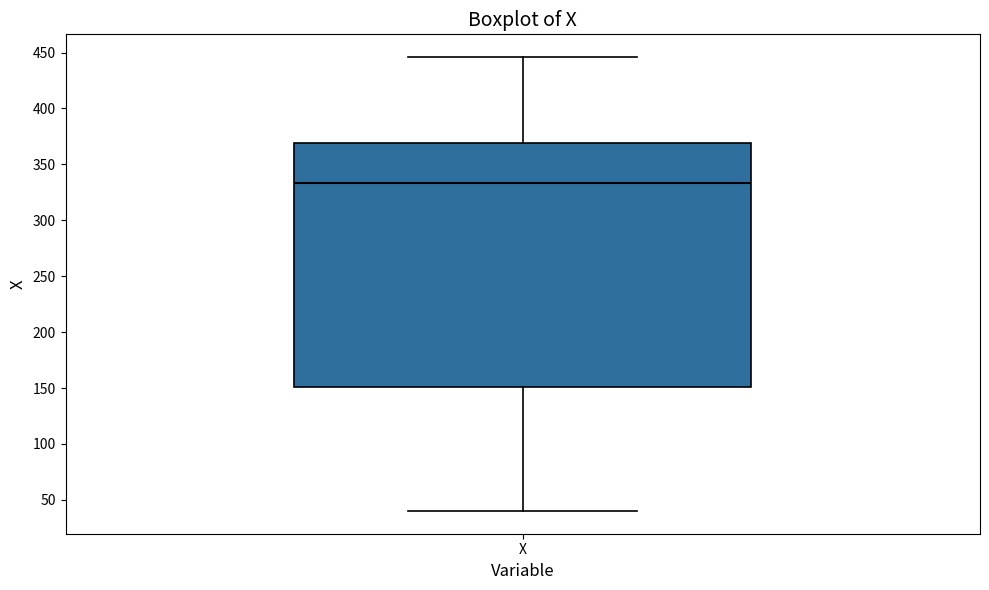

Where does the lower whisker of the box for X end on the y-axis? The values are not printed on the chart, so give them approximately, as read against the axis.

40